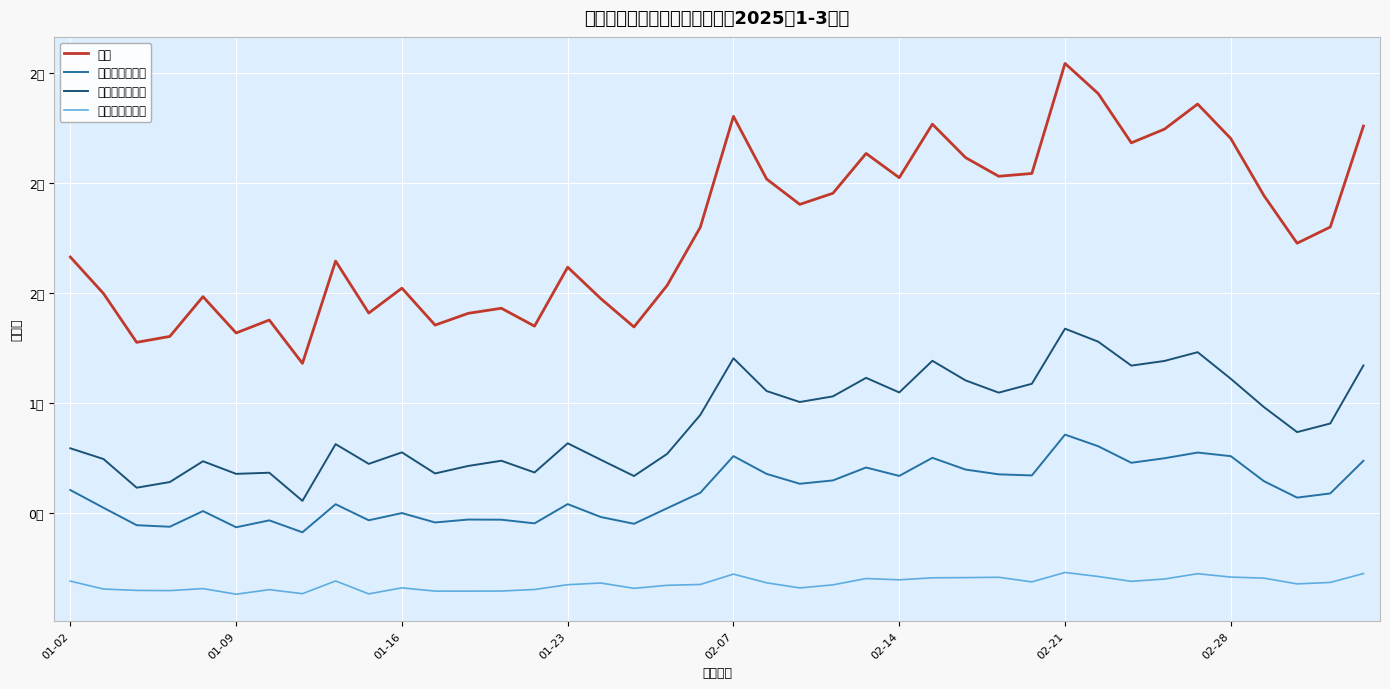

Reading left to right, what are all the values shown in this chart?

合计: 166365106.9	149760456.4	127580539.7	130263008.6	148346053.7	131833851.9	137711605.2	118010178.9	164543903.7	140890280.8	152207886.6	135415954.9	140766132.1	143071055.4	134943162.3	161744367.0	147436816.2	134558070.2	153452086.7	179905908.9	230333645.5	201832439.0	190303651.1	195357521.6	213460874.2	202449272.7	226779053.6	211578389.9	203086224.0	204356807.3	254392712.5	240692944.7	218285149.2	224520809.7	235916881.4	220238923.0	194293691.3	172642068.2	180005945.0	225908988.4
上交所（股票）: 60408200.0	52348400.0	44434800.0	43722600.0	50848500.0	43487000.0	46622000.0	41210700.0	53961200.0	46665500.0	49946100.0	45675800.0	46997500.0	46925400.0	45263900.0	54024500.0	48146400.0	45065300.0	52141900.0	59169000.0	75849400.0	67751000.0	63269100.0	64790000.0	70662200.0	66833400.0	75067200.0	69724600.0	67551000.0	67058200.0	85613100.0	80337300.0	72808600.0	74872300.0	77465400.0	75821000.0	64437900.0	56966300.0	58873100.0	73717000.0
深交所（股票）: 79396200.0	74510800.0	61477500.0	64052300.0	73503900.0	67772400.0	68286900.0	55493800.0	81294300.0	72314900.0	77546000.0	67950300.0	71371900.0	73733400.0	68402800.0	81671000.0	74171300.0	66783900.0	76859800.0	94560300.0	120324600.0	105430400.0	100440600.0	103011500.0	111433500.0	104797200.0	119184800.0	110271900.0	104699100.0	108733900.0	133784200.0	127875300.0	116993000.0	119111100.0	123102100.0	111002600.0	98121500.0	86755800.0	90668700.0	117067800.0
上交所（基金）: 18991600.0	15401100.0	14784300.0	14687400.0	15601800.0	13045700.0	15124200.0	13288900.0	19075800.0	13201600.0	15936900.0	14461300.0	14448600.0	14491200.0	15199400.0	17374500.0	18135800.0	15720600.0	17102800.0	17483900.0	22187600.0	18235000.0	15900700.0	17310100.0	20179900.0	19597800.0	20508900.0	20600500.0	20745600.0	18654400.0	22941800.0	21100200.0	18904600.0	19965800.0	22366500.0	20842800.0	20364000.0	17733400.0	18404400.0	22446000.0